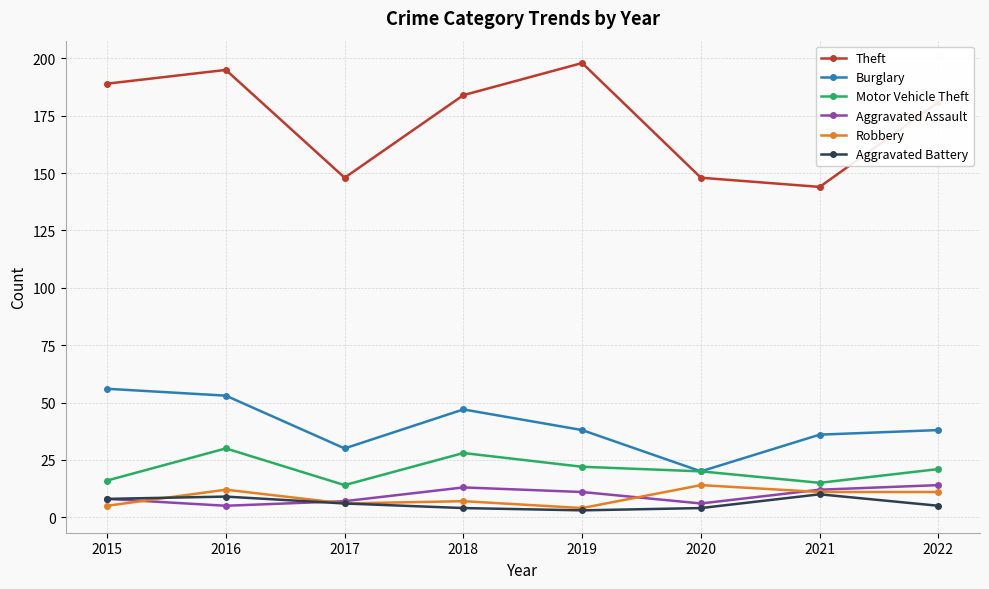

Is it true that Aggravated Assault equals 5 at 2016?

True